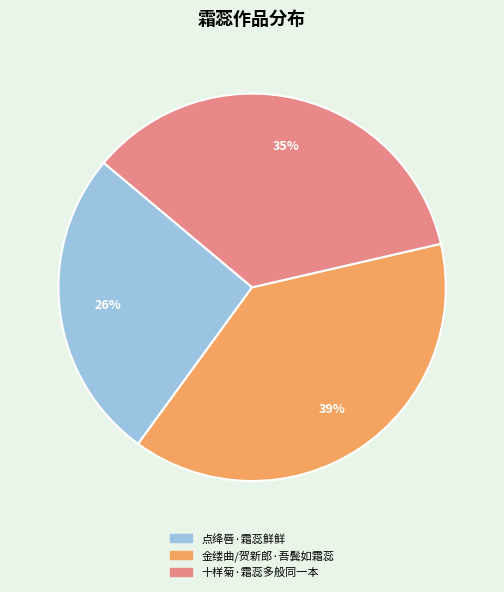

What is the ratio of the value at 点绛唇·霜蕊鲜鲜 to the value at 十样菊·霜蕊多般同一本?

0.7